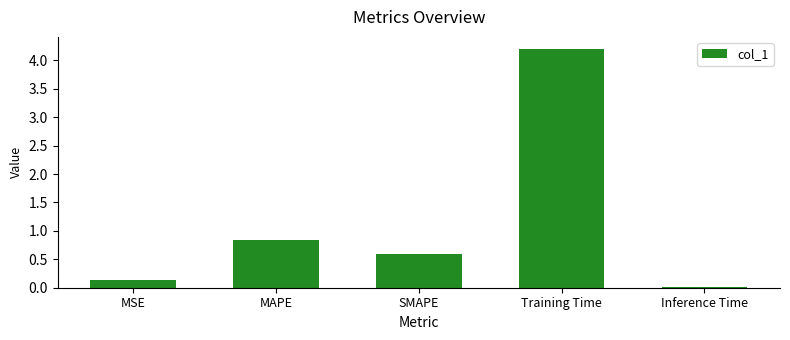

At which label is the value closest to 2?

MAPE